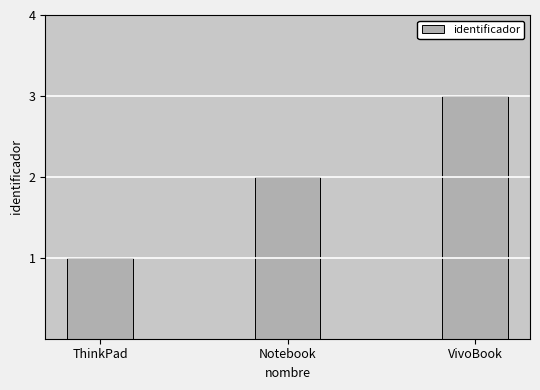

What is the approximate value at ThinkPad?

1